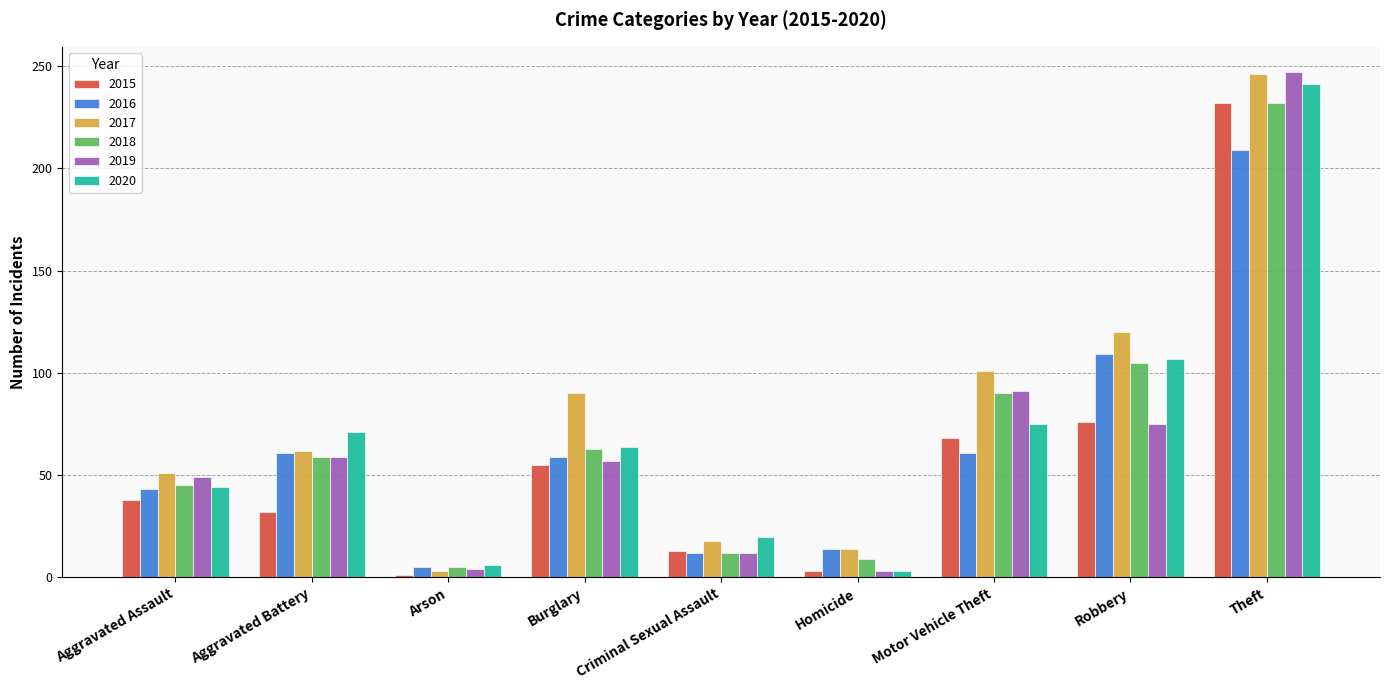

What is the average value of the 2019 series?

66